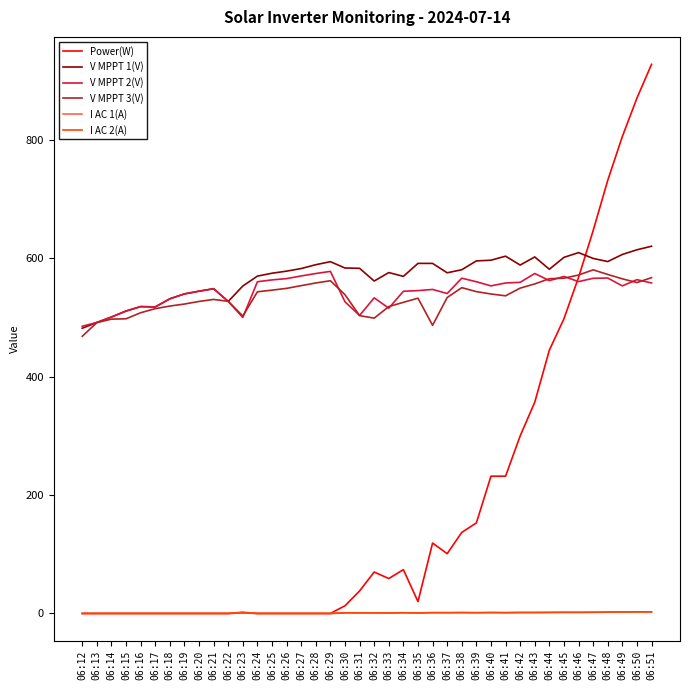

Which category has the lowest value in the V MPPT 3(V) series?

06:12